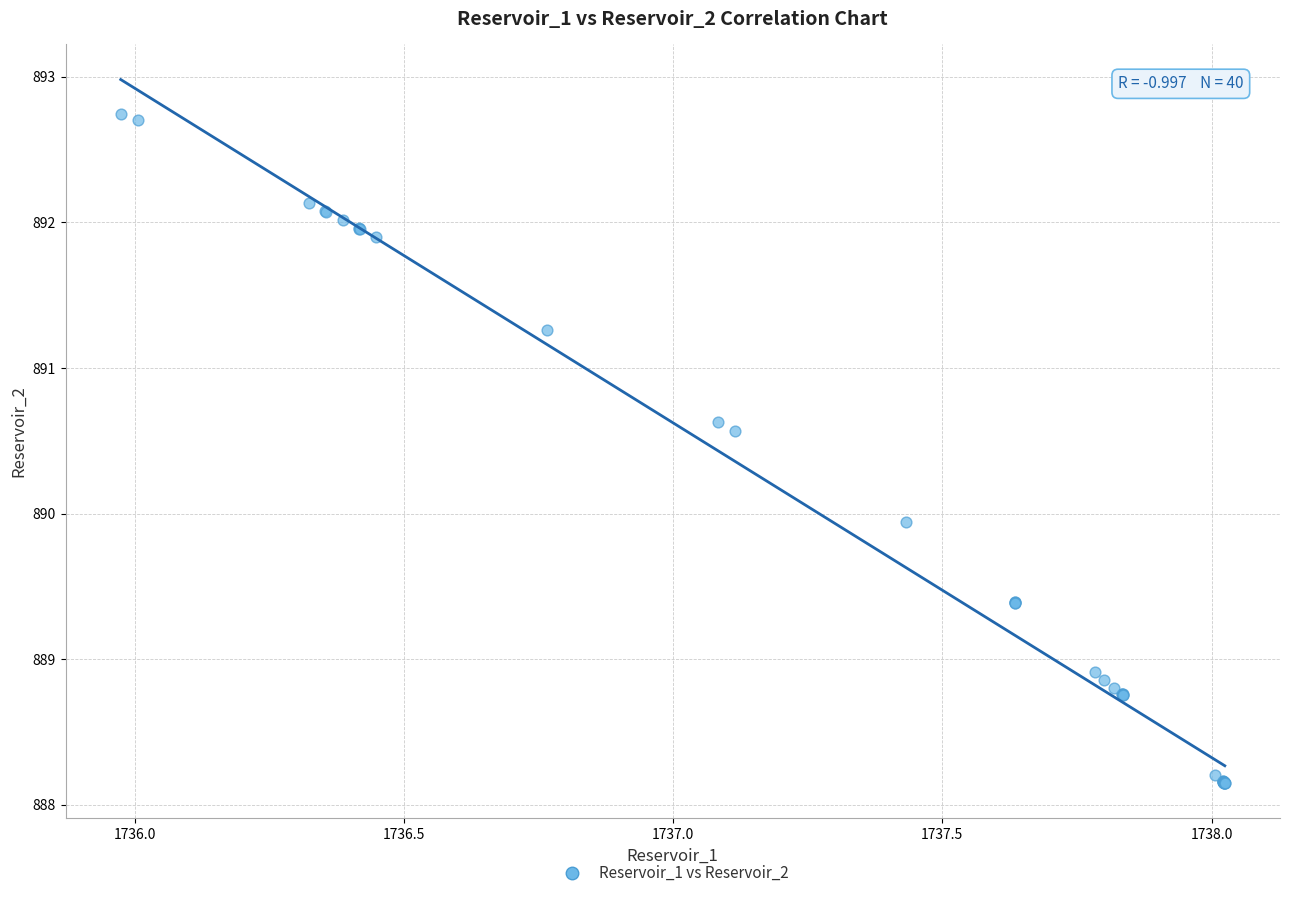

What Y value in the scatter plot is closest to 890?

889.9